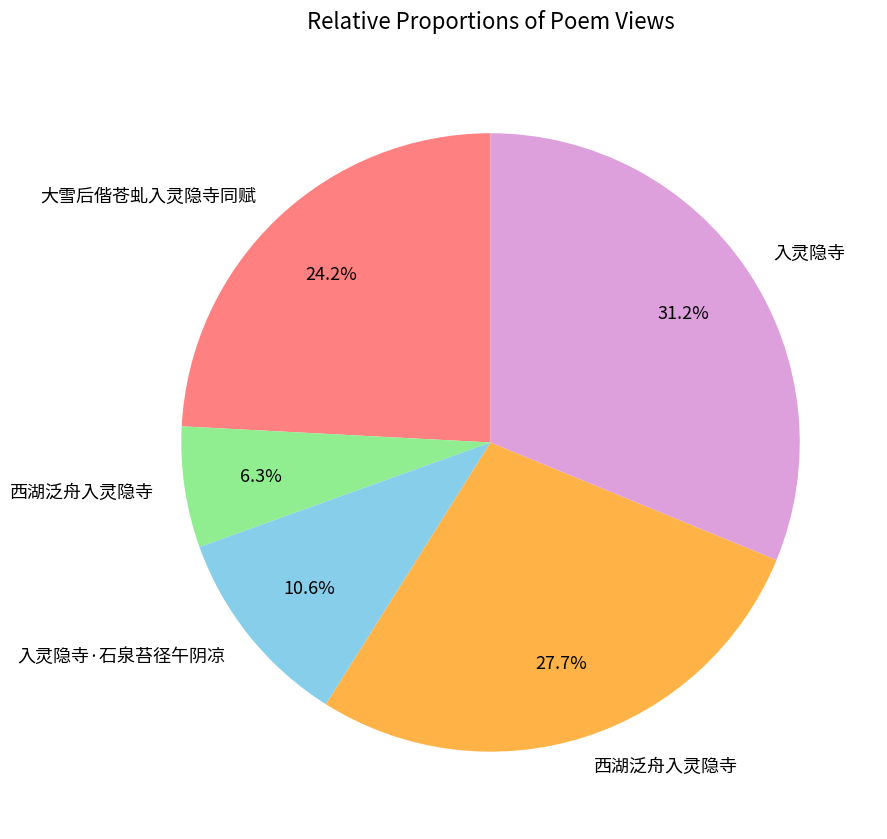

Is there any slice that represents more than half of the pie?

No